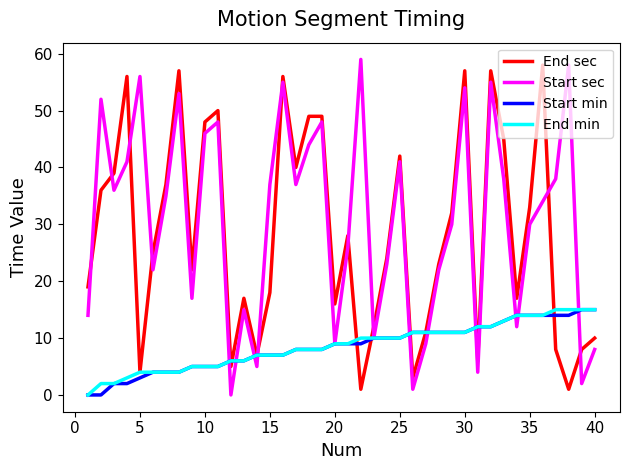

What is the maximum value for Start min?

15